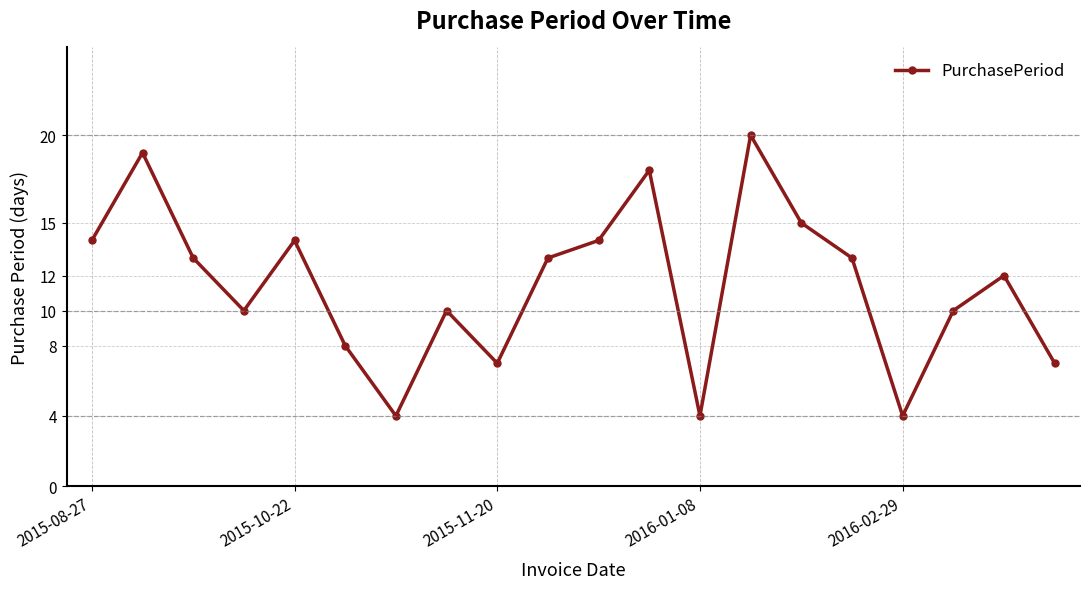

What is the value of the 6th point from the left?

8